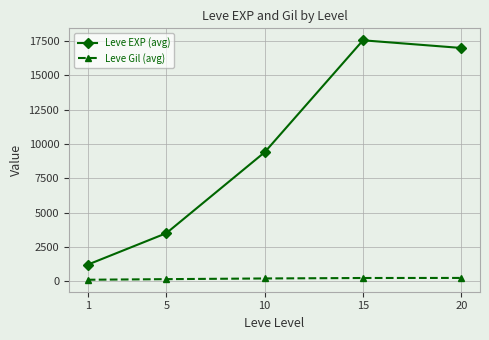

What is the value of the Leve EXP (avg) point at the 1st from the left?

1213.3